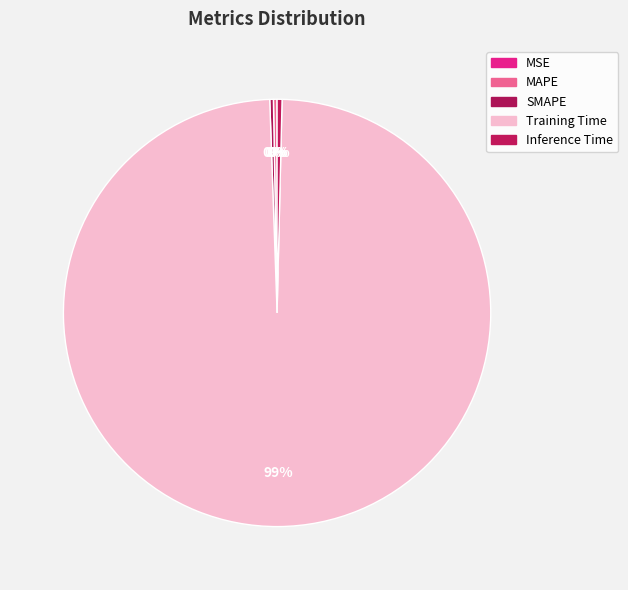

Which category accounts for the majority?

Training Time